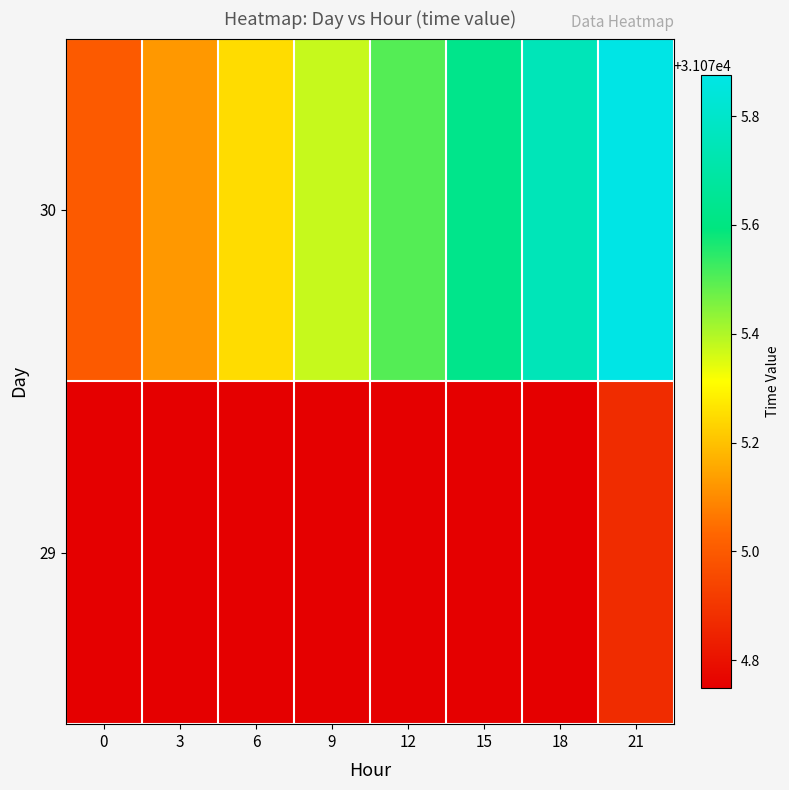

What is the total value across all series at 18?

62150.5